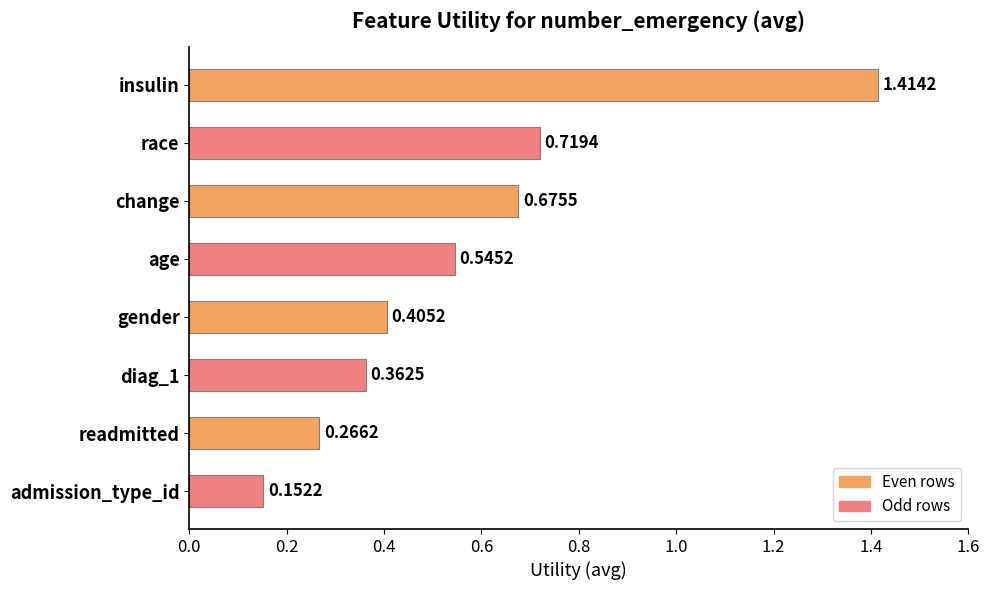

Which category has the highest value across all series?

insulin